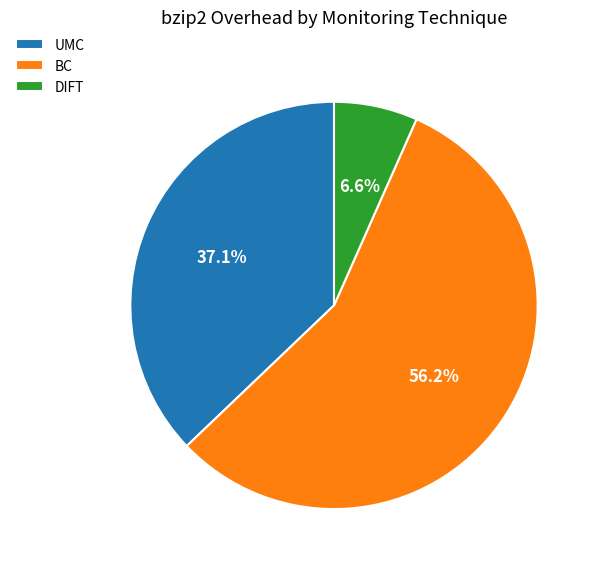

What is the ratio of the value at BC to the value at UMC?

1.5